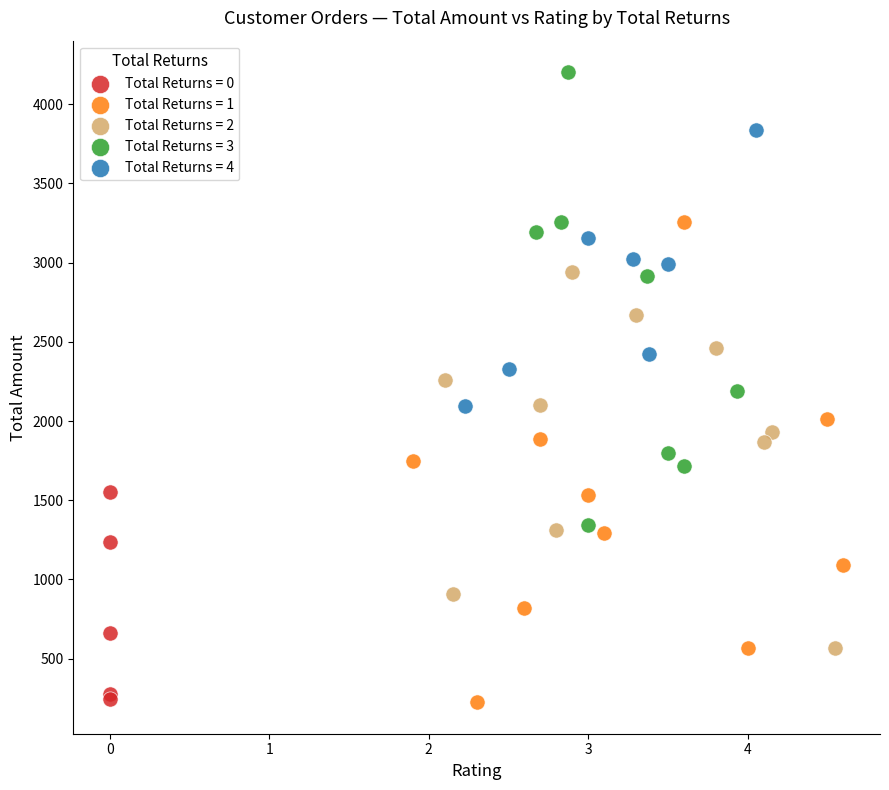

Which series contains the highest Y value?

Total Returns = 3